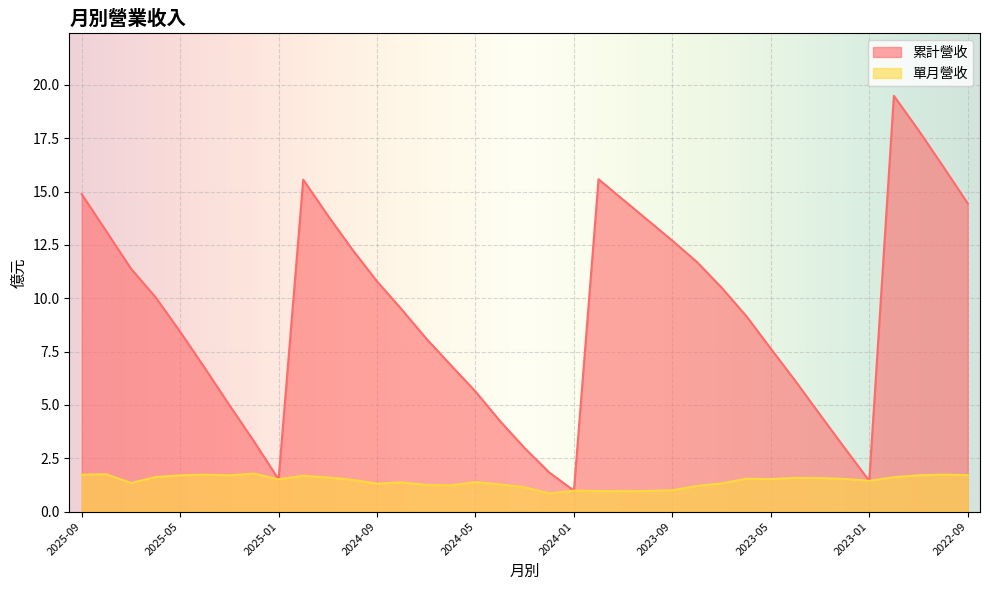

What is the difference between the second highest and second lowest values in the 累計營收 series?

16.4